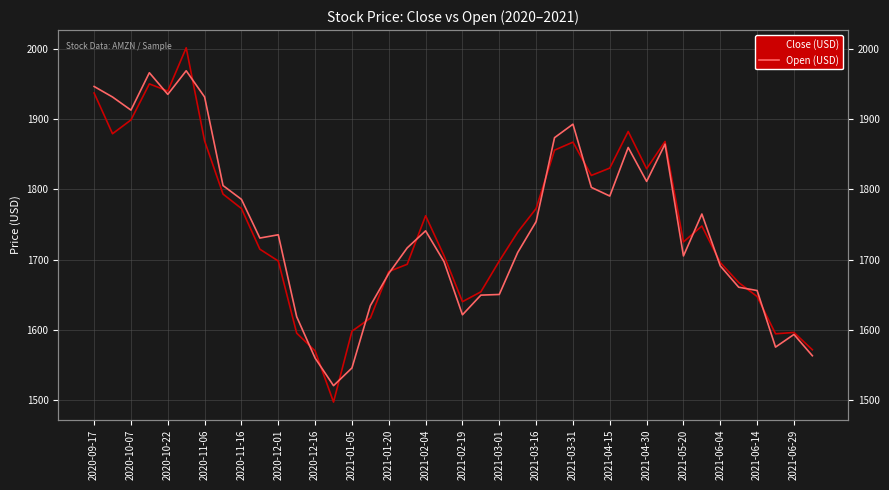

What position from the left is 2021-06-04?

35